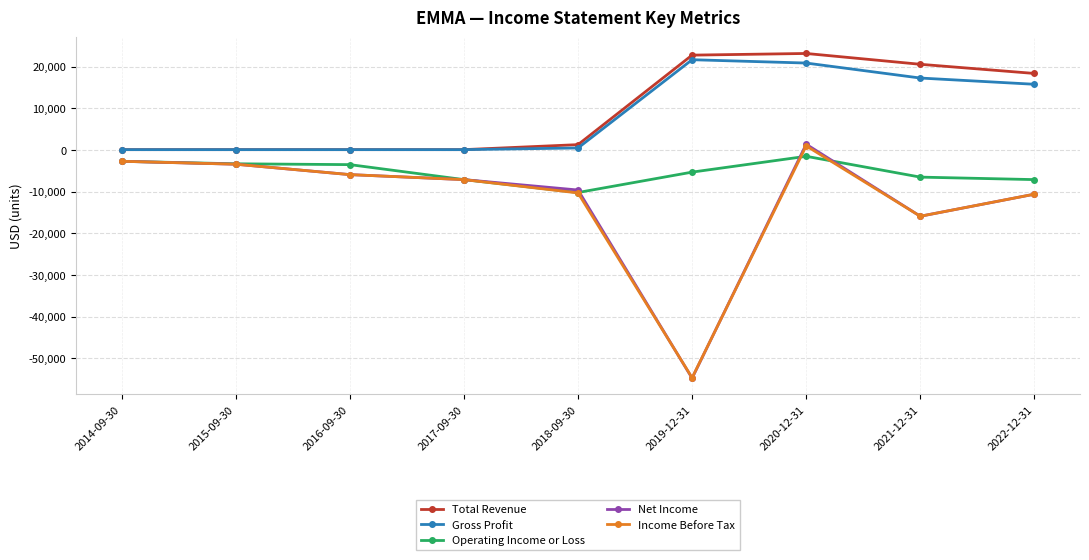

Is it true that Total Revenue equals 100 at 2017-09-30?

True